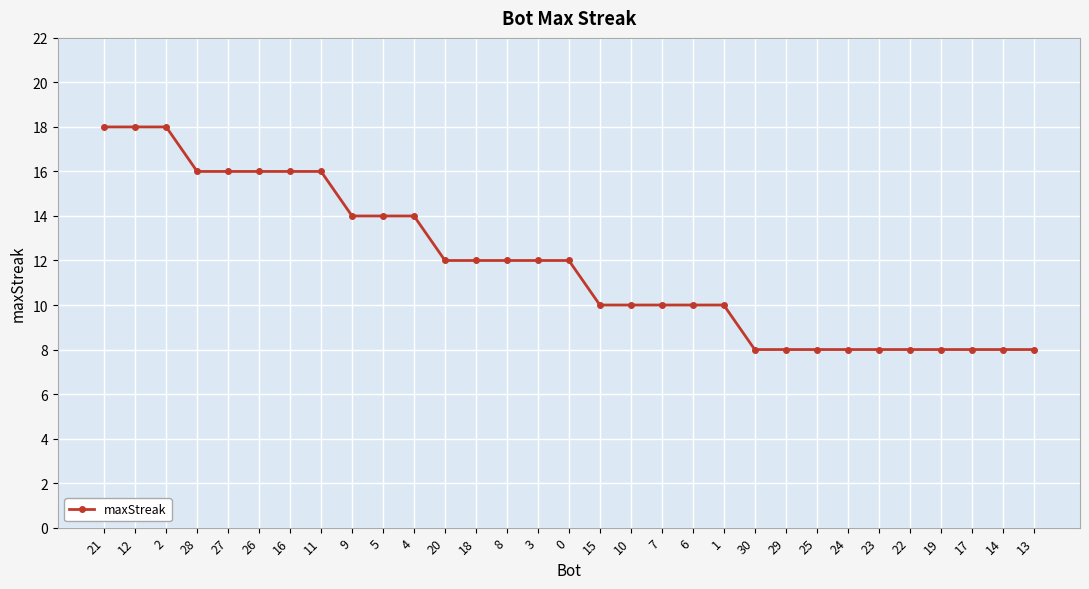

What is the sum of the values at 27 and 30?

24